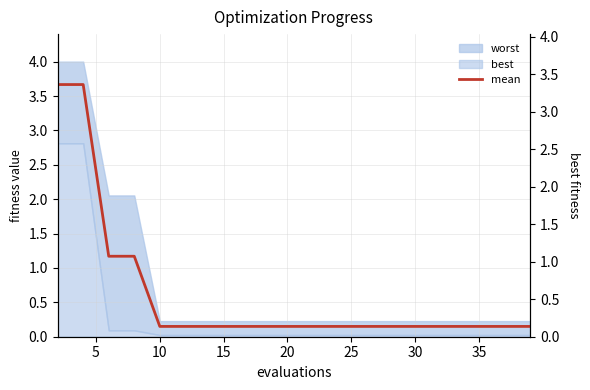

Is it true that best equals 0.0 at 20?

True